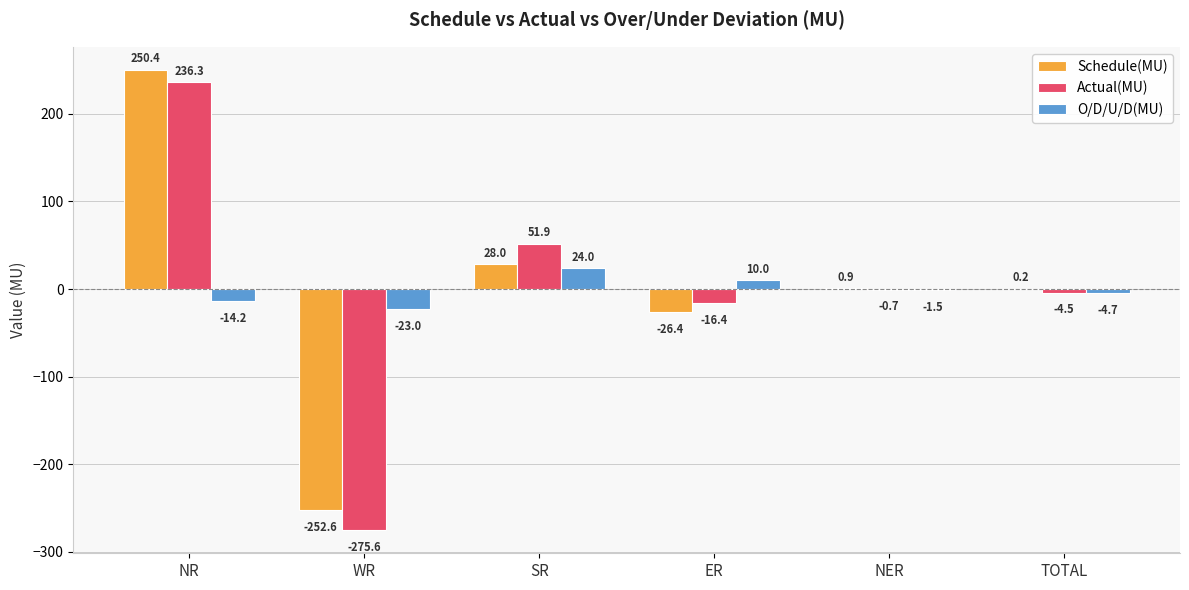

What is the sum of the Schedule(MU) values at NER and SR?

28.9